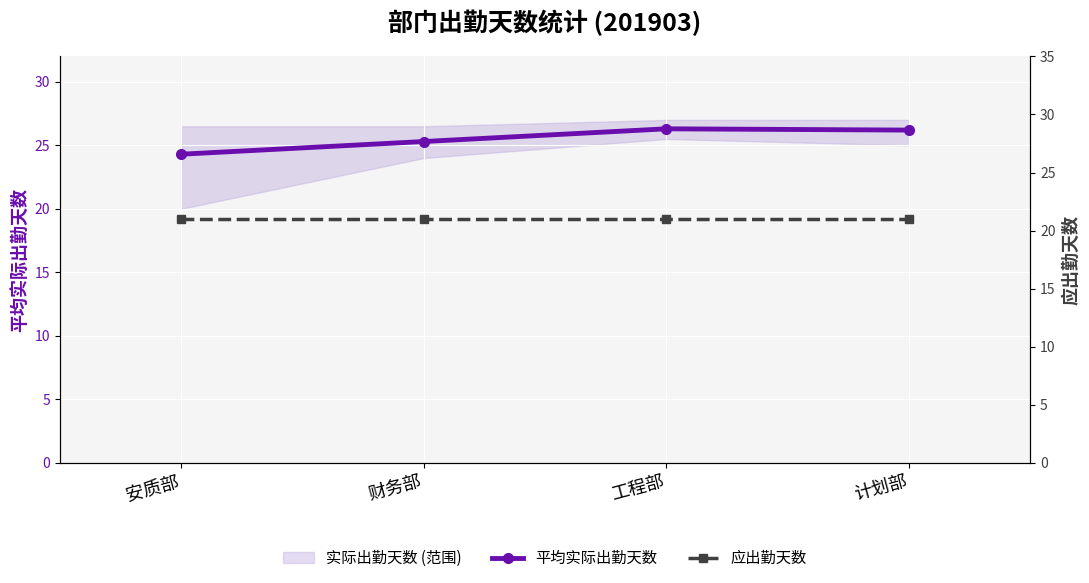

What is the label of the 3rd point from the left?

工程部